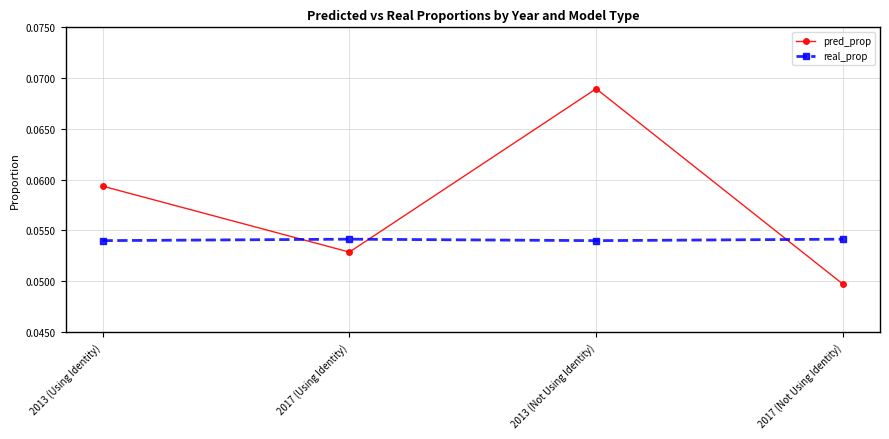

At how many categories does at least one series exceed 0?

4